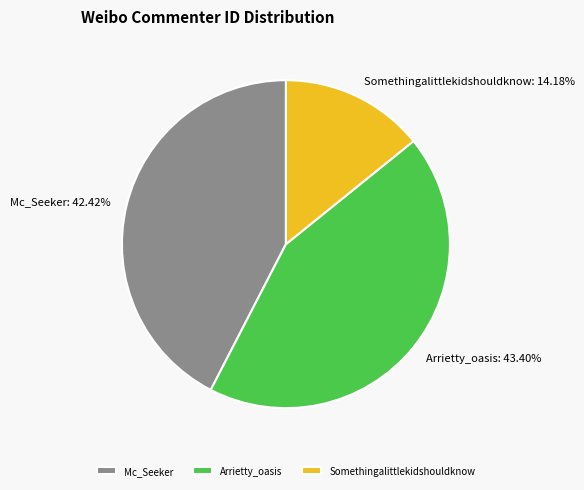

Approximately how many times larger is the value at Mc_Seeker compared to Somethingalittlekidshouldknow?

3.0